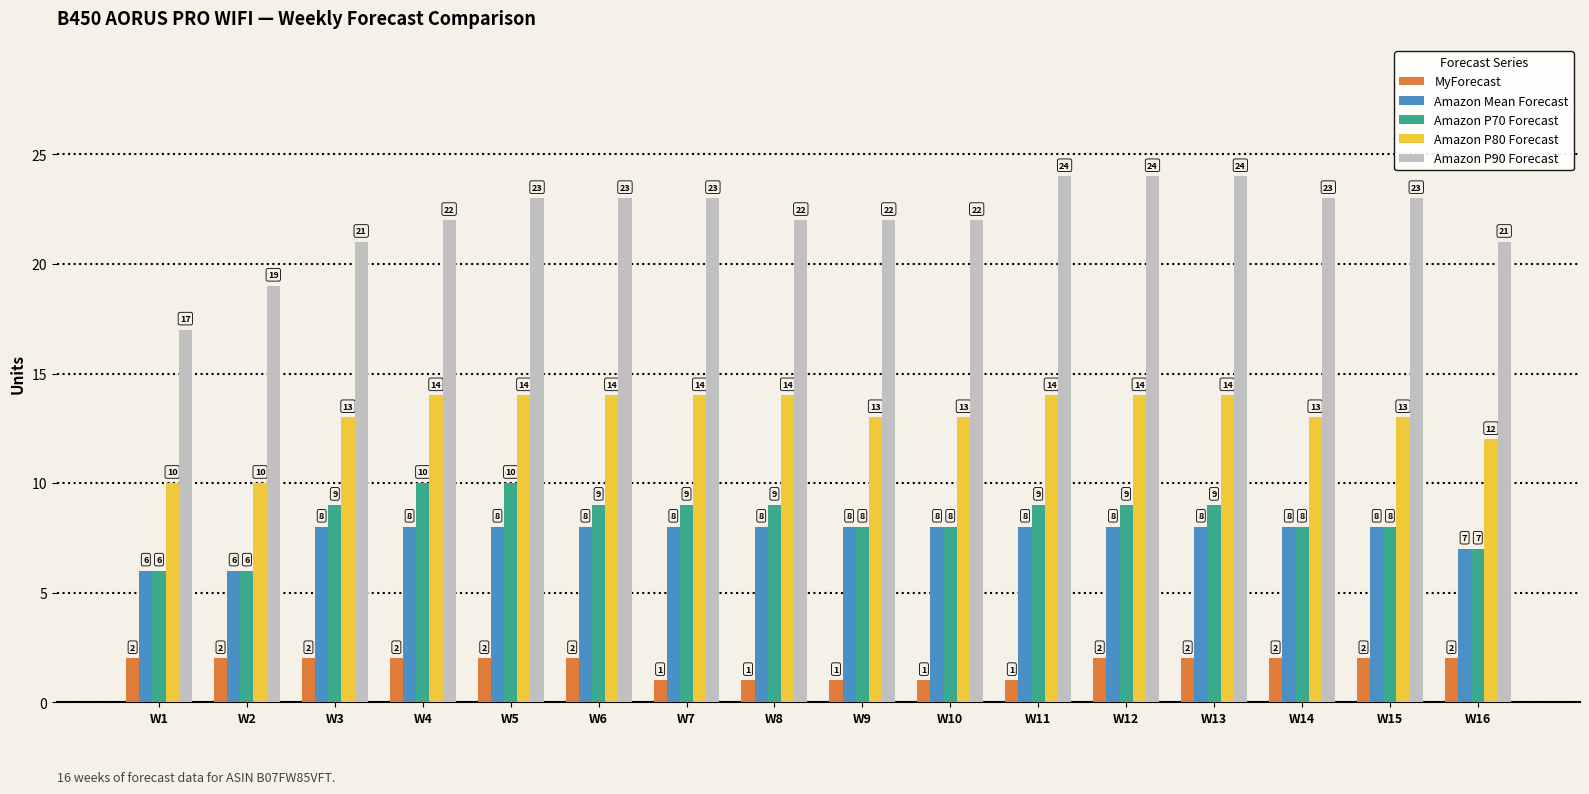

Reading left to right, what are all the values shown in this chart?

MyForecast: W1=2	W2=2	W3=2	W4=2	W5=2	W6=2	W7=1	W8=1	W9=1	W10=1	W11=1	W12=2	W13=2	W14=2	W15=2	W16=2
Amazon Mean Forecast: W1=6	W2=6	W3=8	W4=8	W5=8	W6=8	W7=8	W8=8	W9=8	W10=8	W11=8	W12=8	W13=8	W14=8	W15=8	W16=7
Amazon P70 Forecast: W1=6	W2=6	W3=9	W4=10	W5=10	W6=9	W7=9	W8=9	W9=8	W10=8	W11=9	W12=9	W13=9	W14=8	W15=8	W16=7
Amazon P80 Forecast: W1=10	W2=10	W3=13	W4=14	W5=14	W6=14	W7=14	W8=14	W9=13	W10=13	W11=14	W12=14	W13=14	W14=13	W15=13	W16=12
Amazon P90 Forecast: W1=17	W2=19	W3=21	W4=22	W5=23	W6=23	W7=23	W8=22	W9=22	W10=22	W11=24	W12=24	W13=24	W14=23	W15=23	W16=21